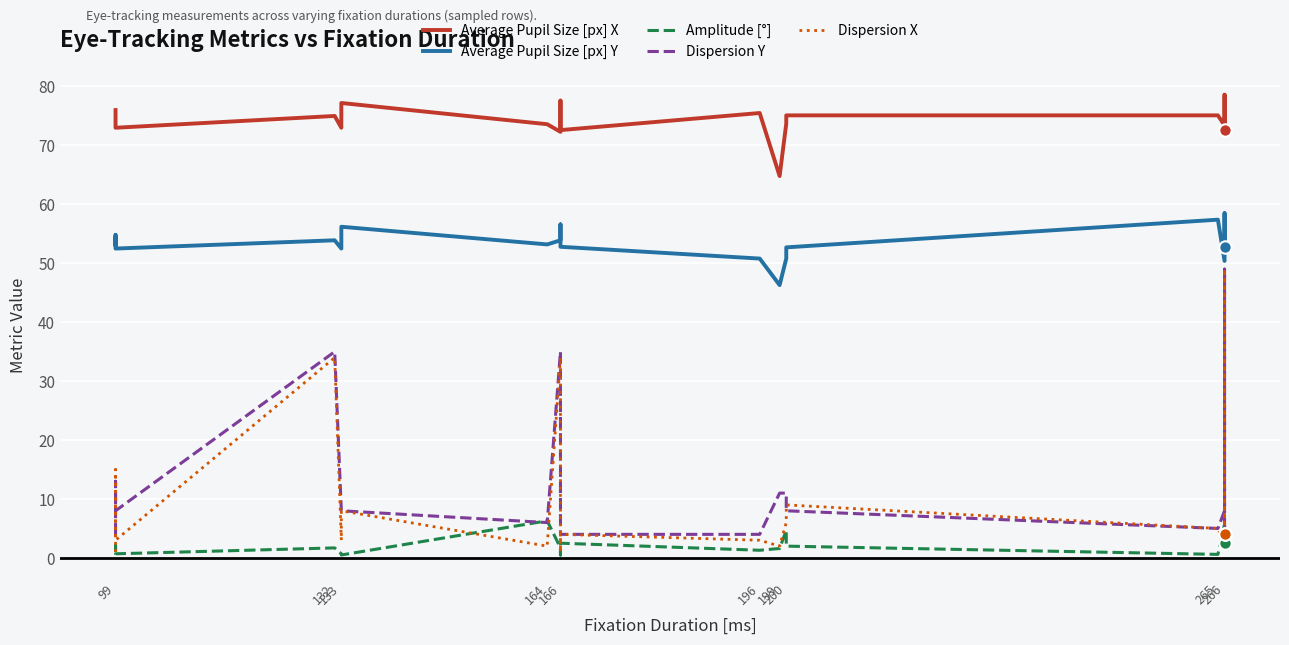

Which series has the largest total across all categories?

Average Pupil Size [px] X